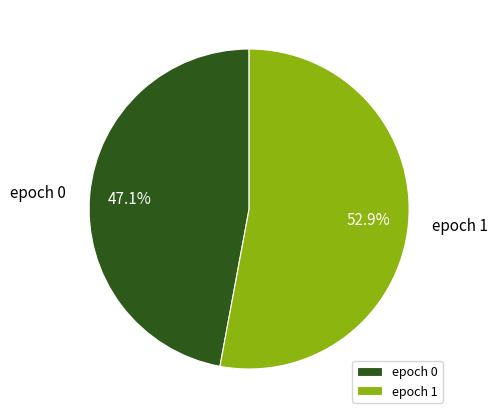

What percentage is NOT represented by epoch 1?

47.1%